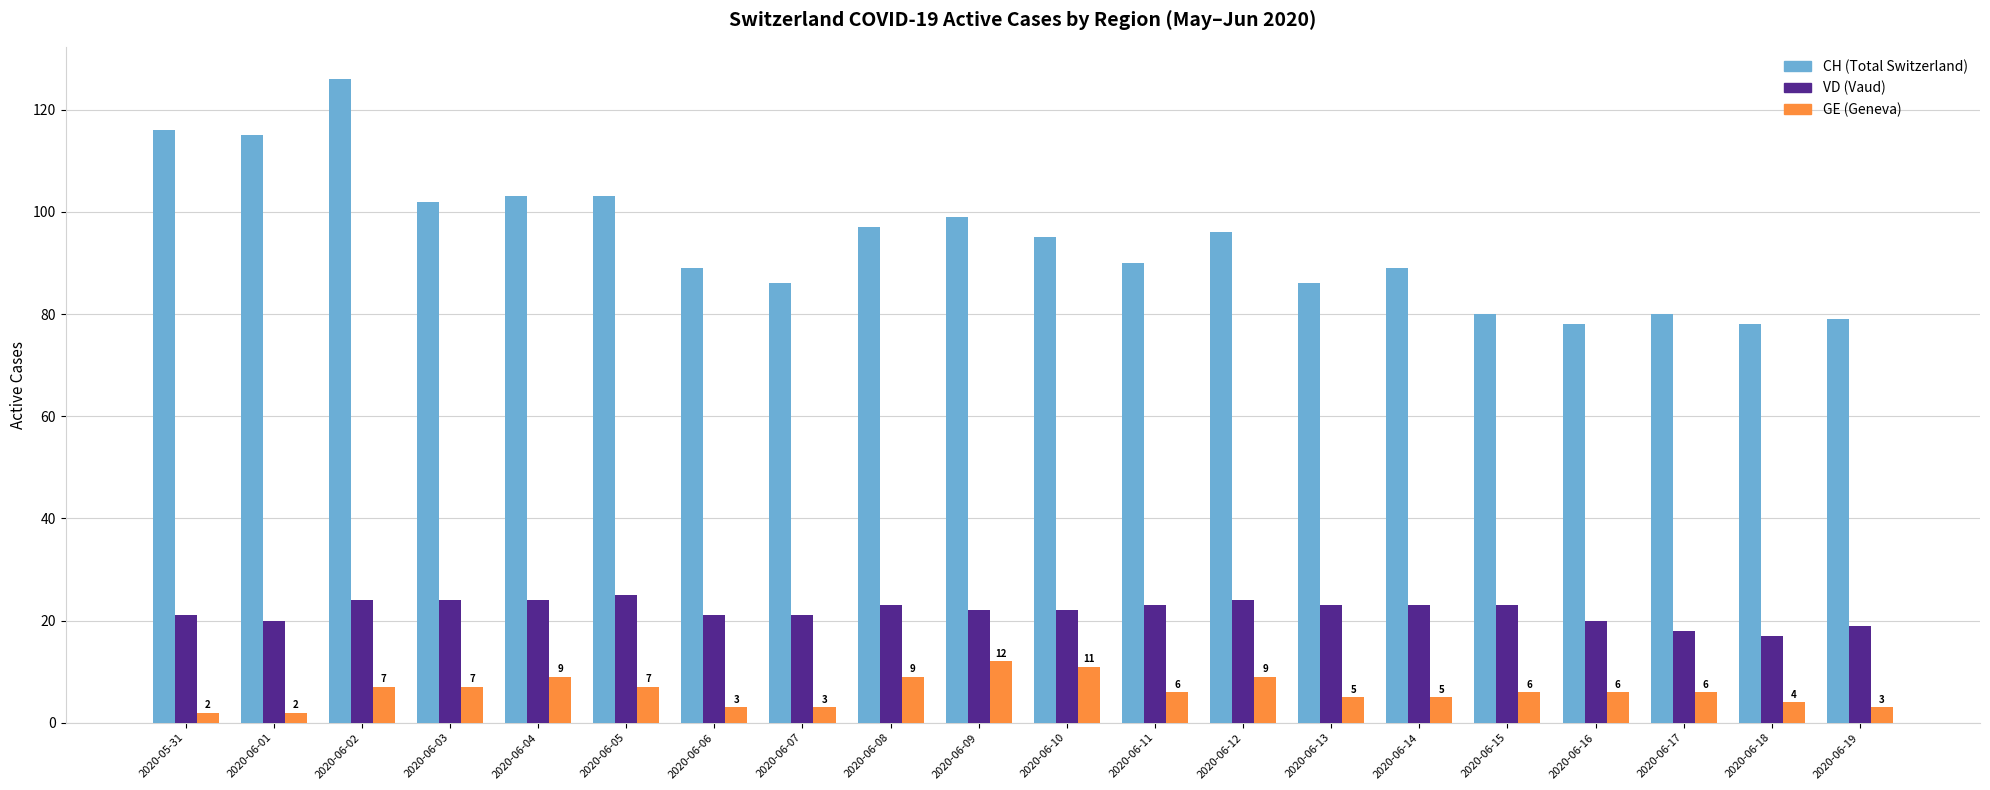

What is the total value across all series at 2020-06-03?

133